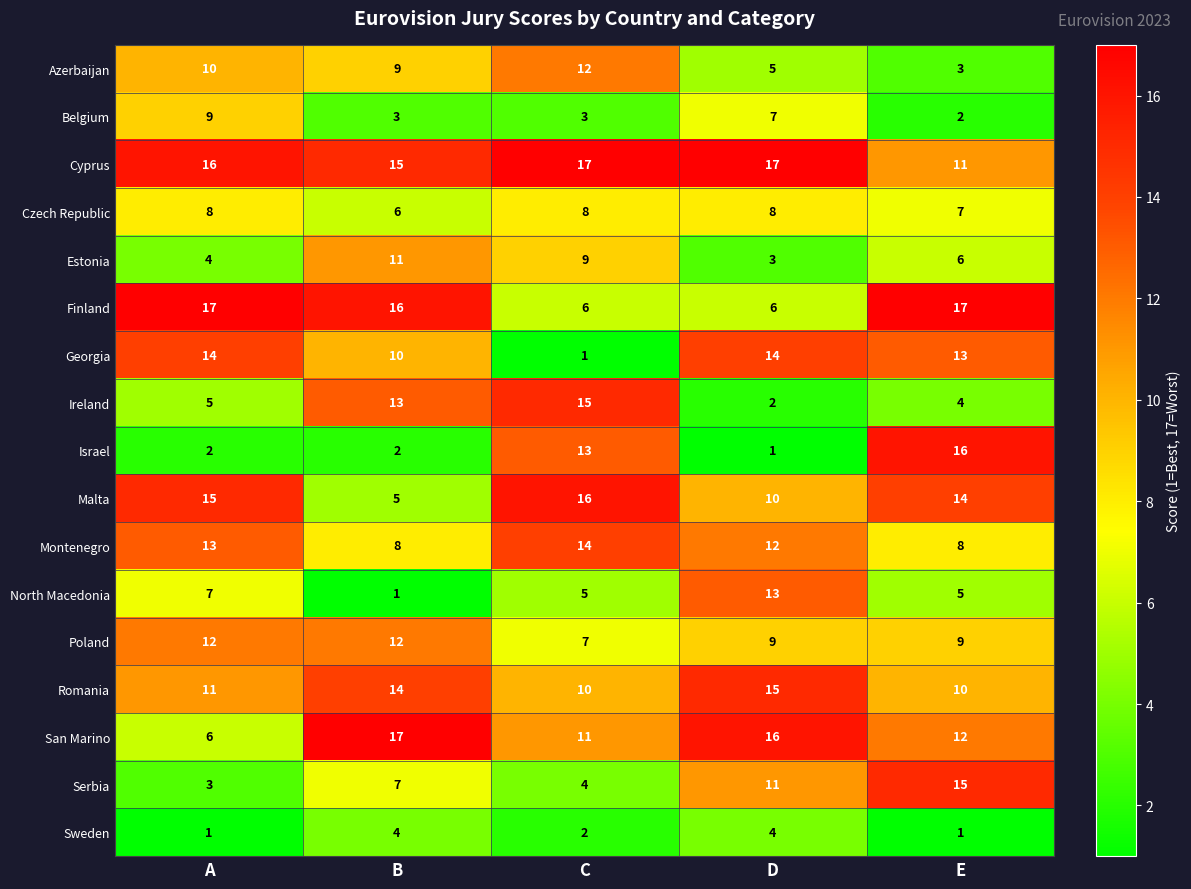

Rank the series at E from lowest to highest value.

Sweden, Belgium, Azerbaijan, Ireland, North Macedonia, Estonia, Czech Republic, Montenegro, Poland, Romania, Cyprus, San Marino, Georgia, Malta, Serbia, Israel, Finland